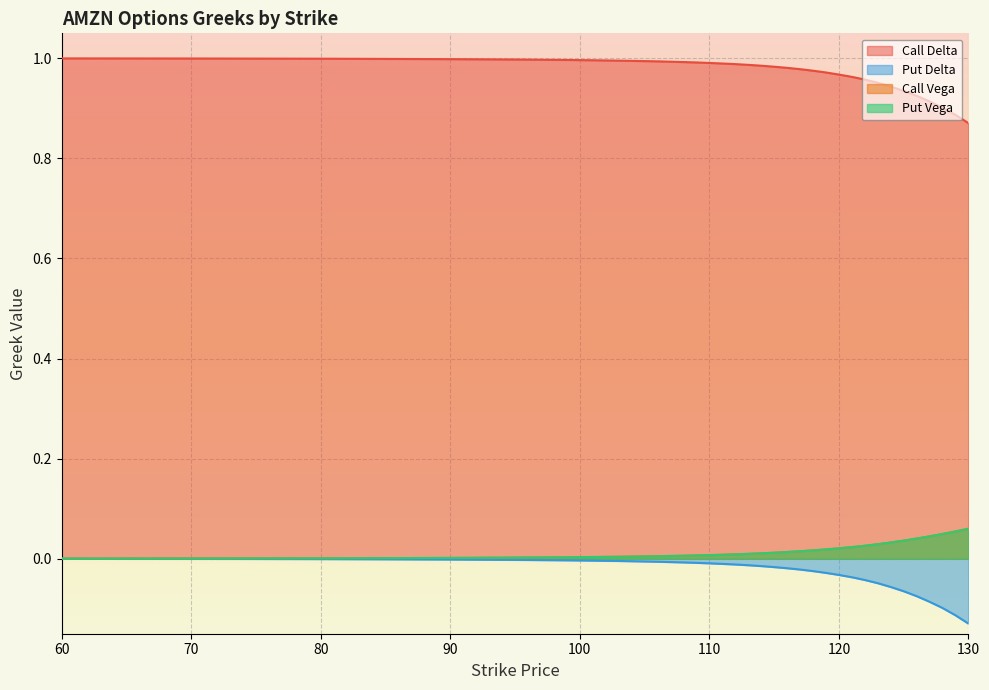

What is the total value across all series at 129?

0.9